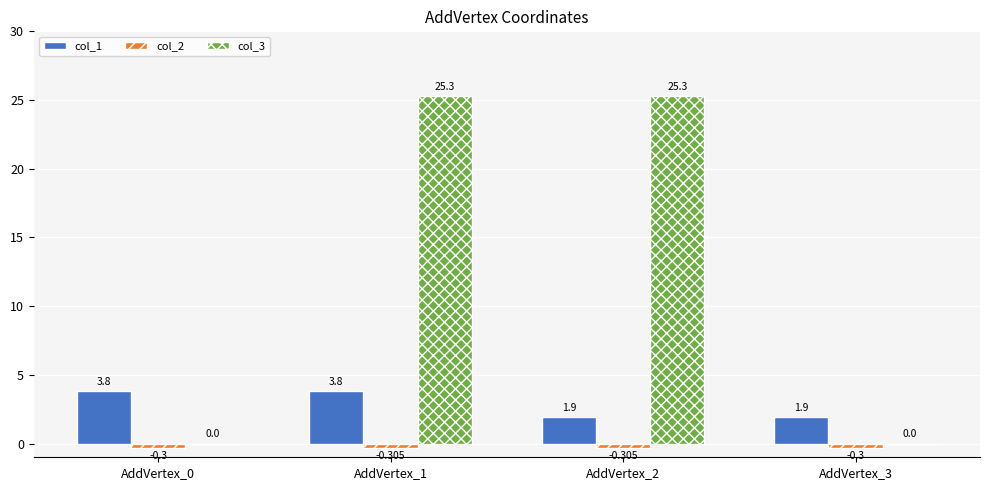

The col_1 series shows 2.8 at AddVertex_3. True or false?

False